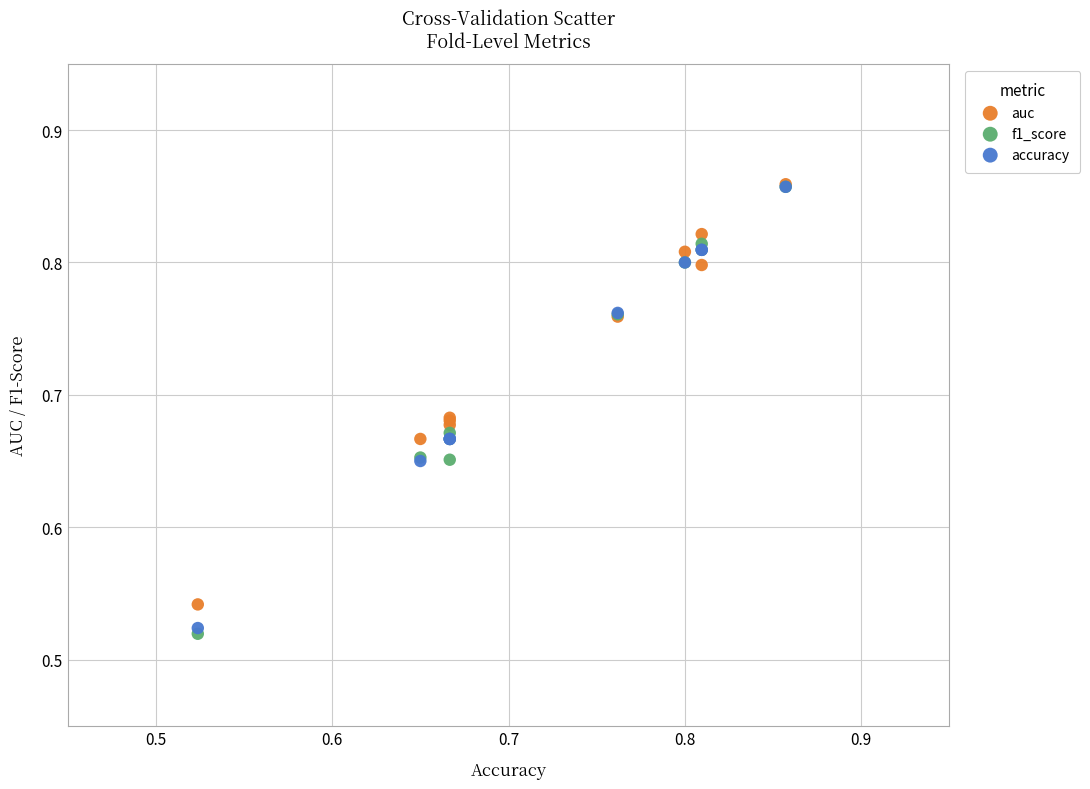

Which series has the largest Y range (max minus min)?

f1_score